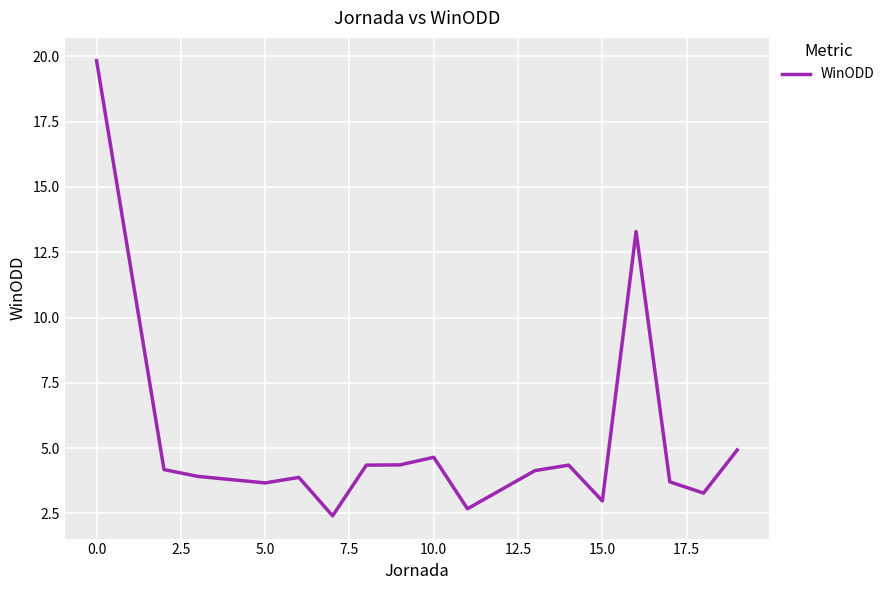

What is the smallest value displayed?

2.4